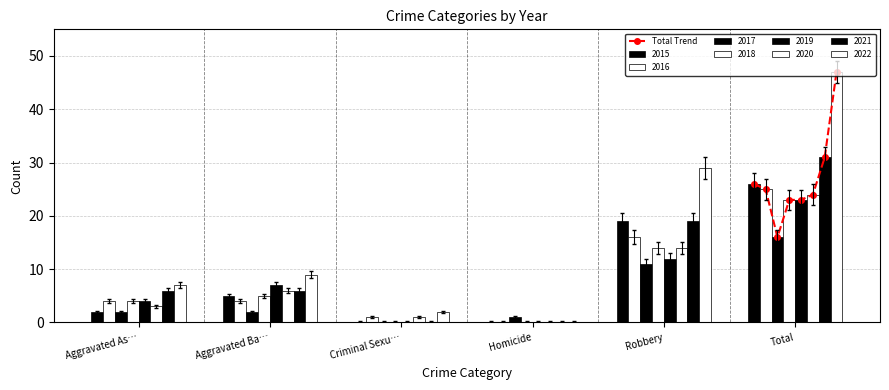

What is the sum of all values?

215